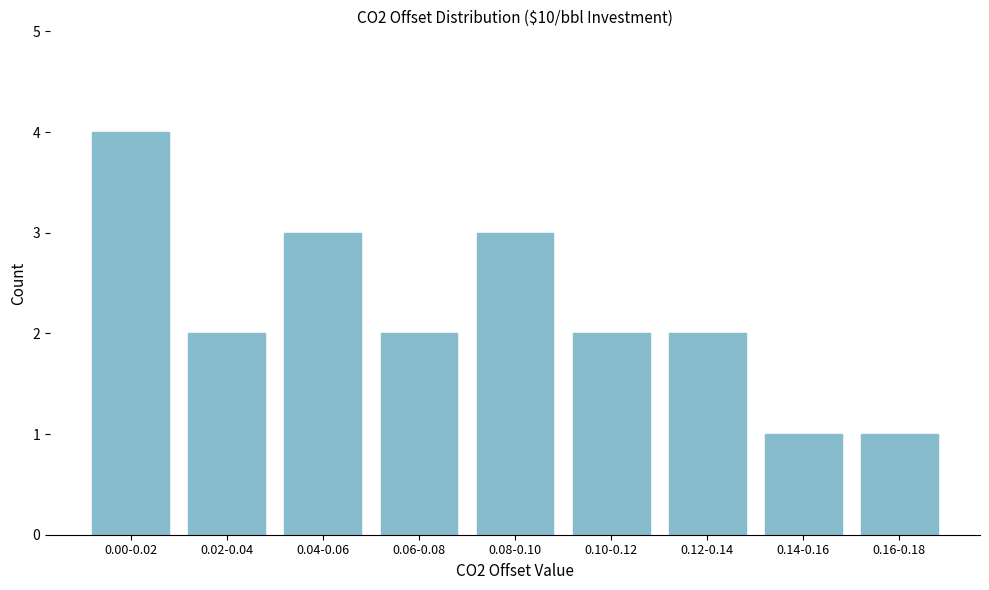

Reading left to right, transcribe all the data shown in this chart.

4	2	3	2	3	2	2	1	1